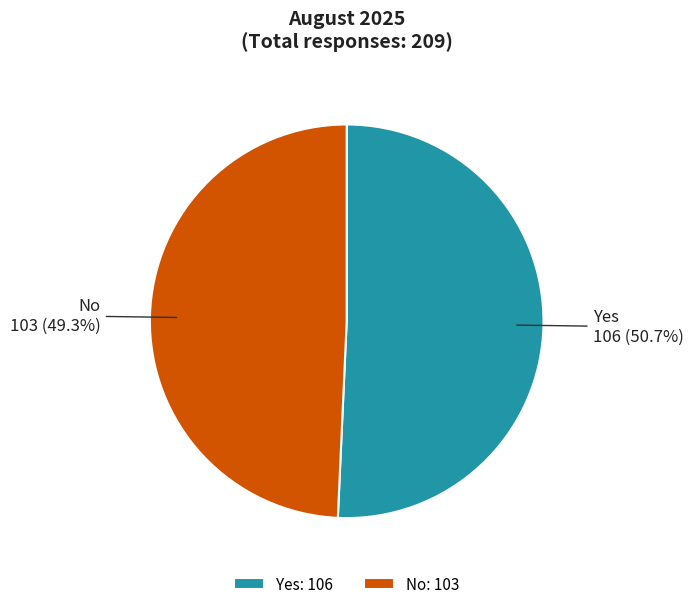

How much of the chart is everything except Yes?

49.3%